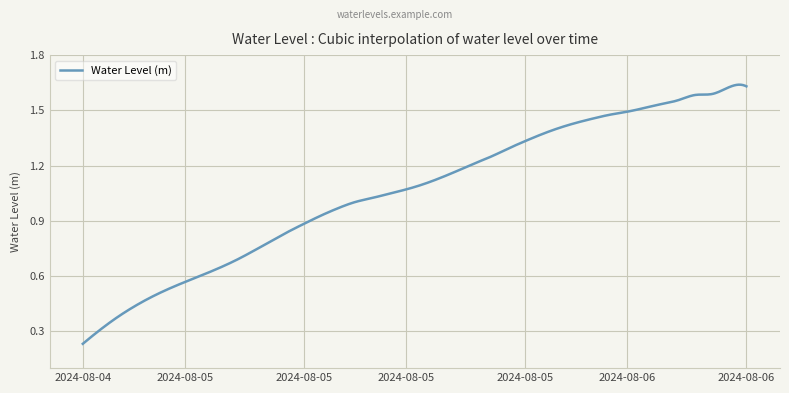

Which category has the highest value across all series?

2024-08-06 09:00